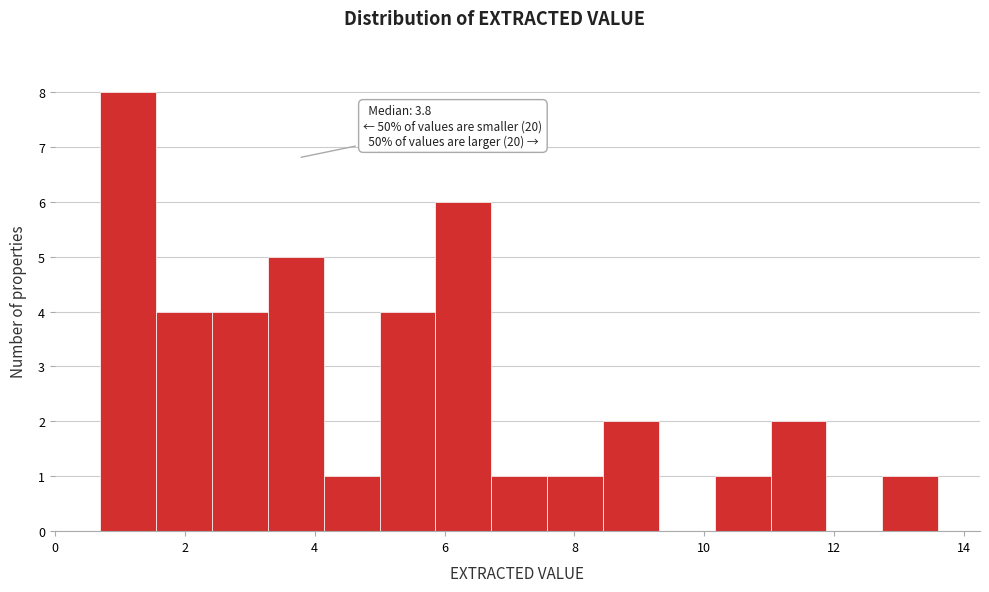

Over which range of the x-axis is the bar tallest?

0.70 to 1.56